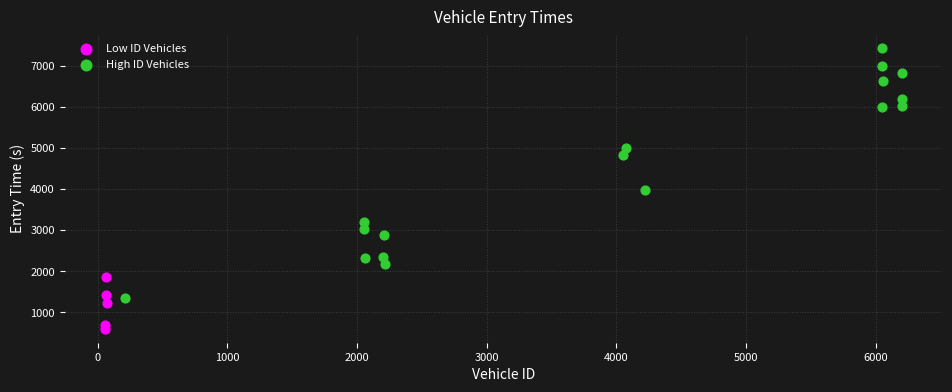

Which series has the largest Y range (max minus min)?

High ID Vehicles